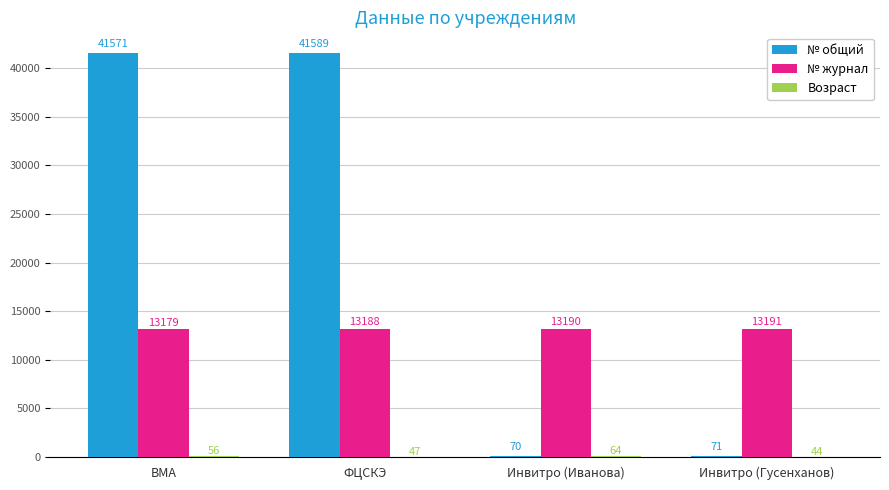

The № журнал series shows 17641 at Инвитро (Гусенханов). True or false?

False